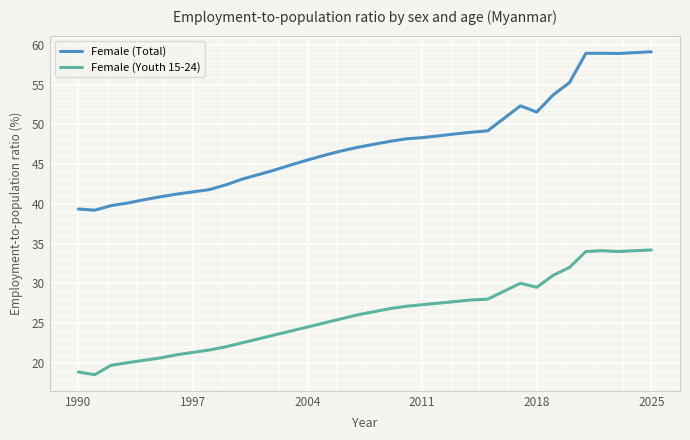

What is the difference between the maximum and minimum values in the Female (Youth 15-24) series?

15.7